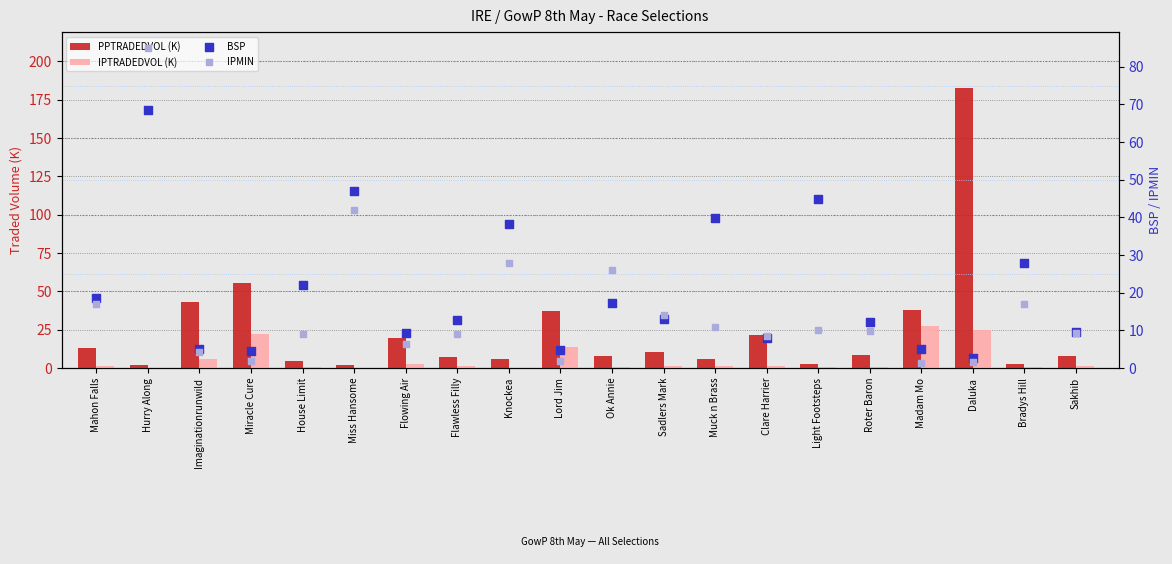

Which series has the largest total across all categories?

PPTRADEDVOL (K)